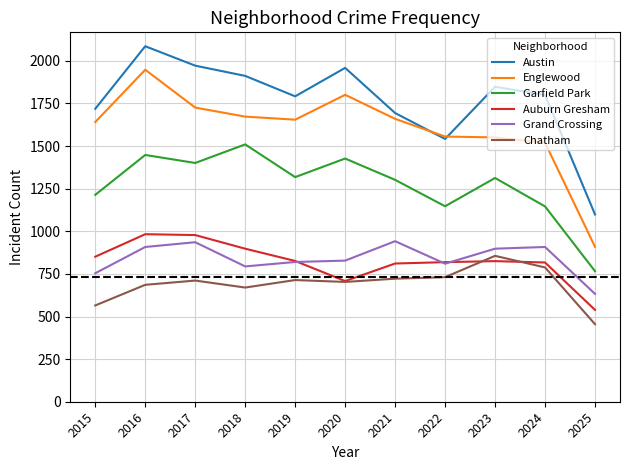

Which category has the lowest value in the Auburn Gresham series?

2025